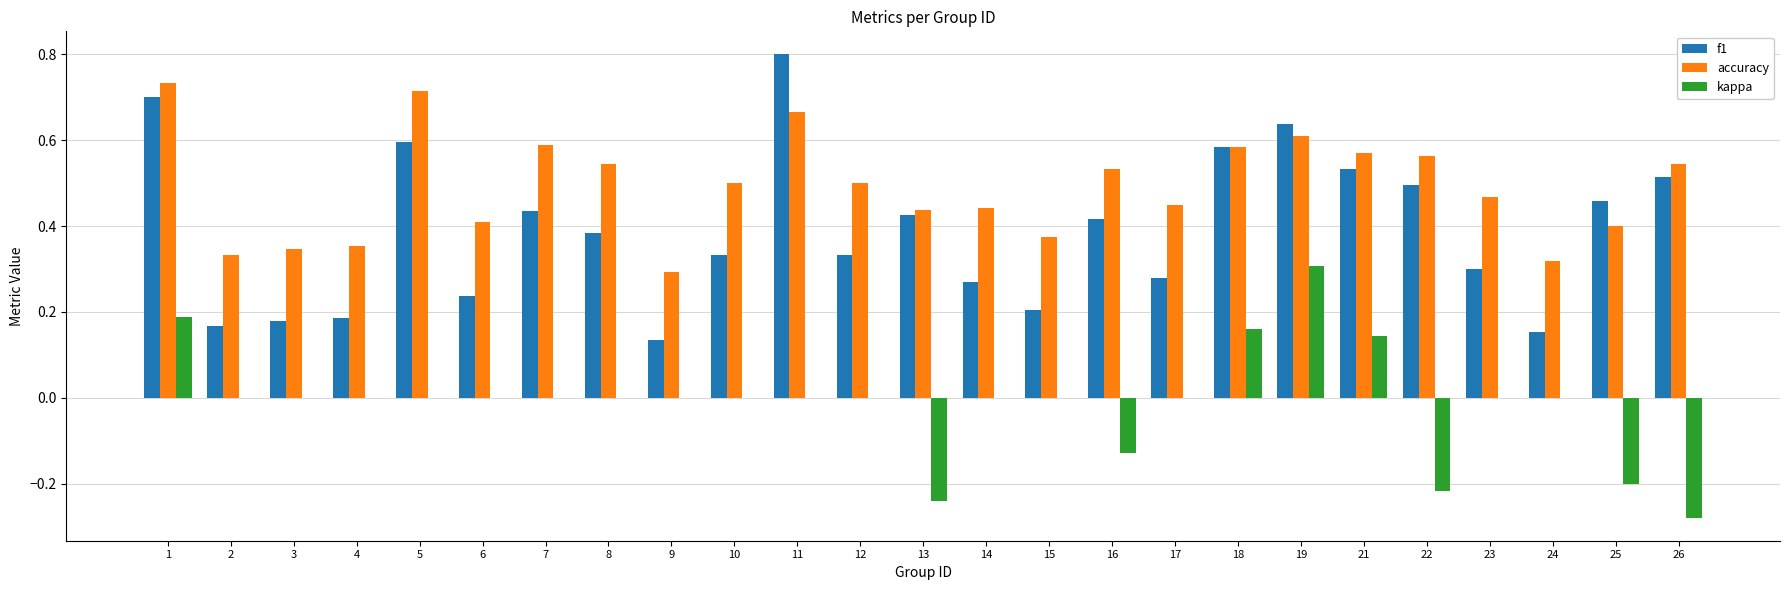

At which category is the sum across all series the highest?

1